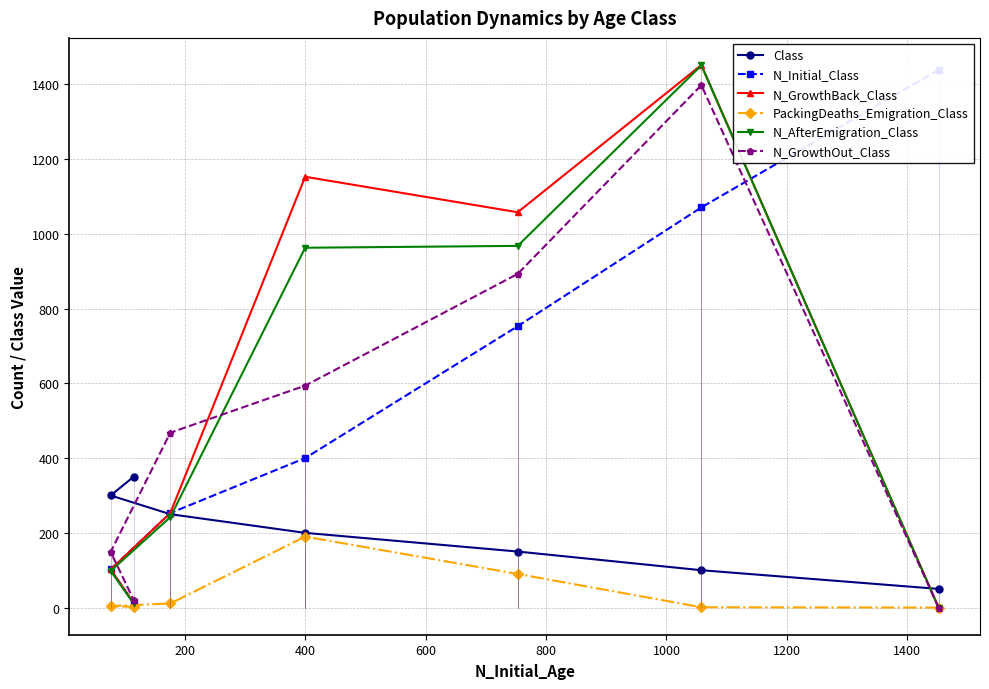

Count the number of data series in this chart.

6